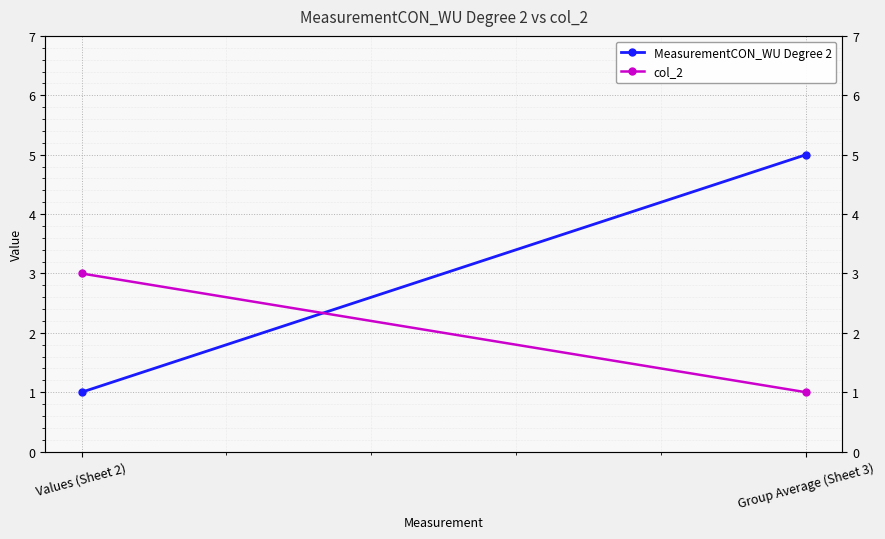

Count the number of categories in the chart.

2